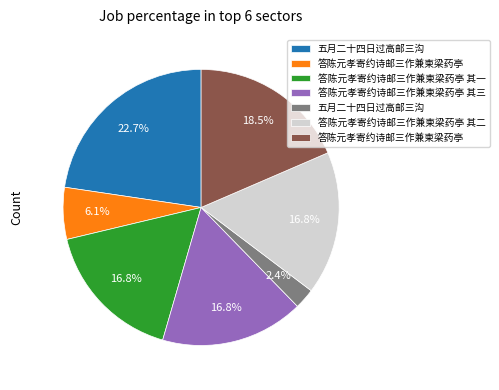

Does any single category account for the majority?

No